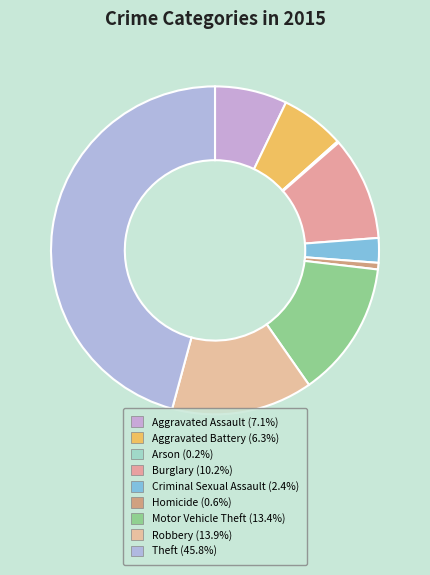

Which has a higher value, Burglary or Aggravated Battery?

Burglary